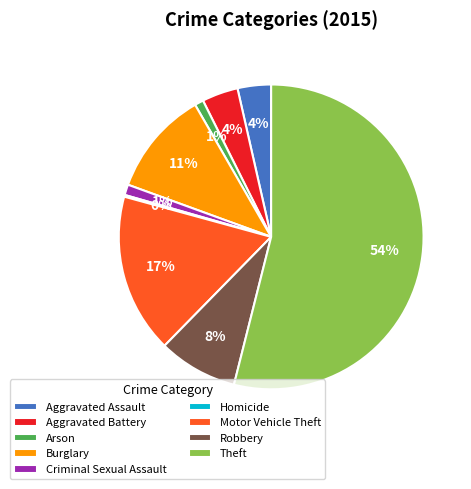

Between Burglary and Criminal Sexual Assault, which is larger?

Burglary